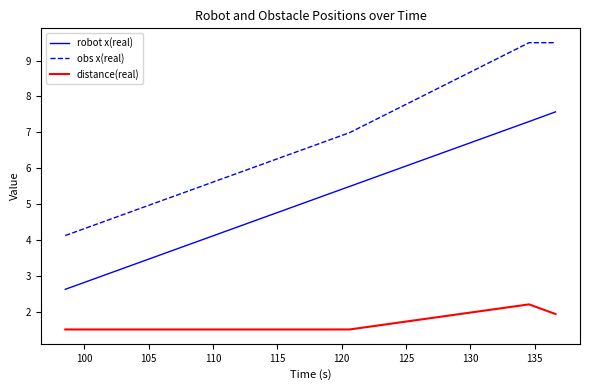

At how many categories does at least one series exceed 8?

2